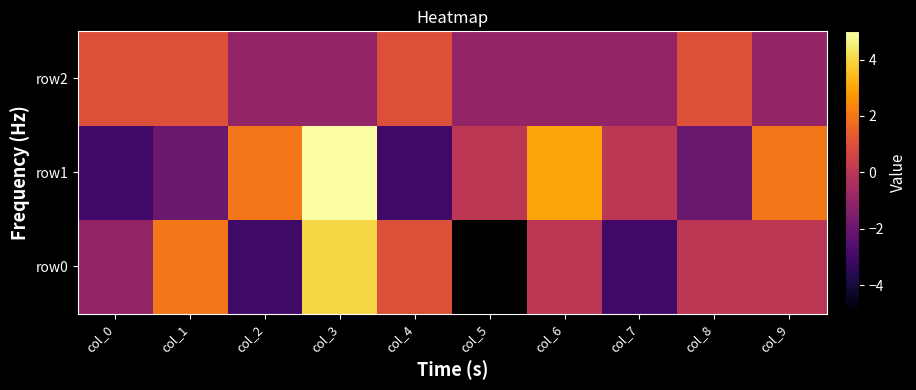

Reading left to right, transcribe all the data shown in this chart.

row0: col_0=-1	col_1=2	col_2=-3	col_3=4	col_4=1	col_5=-5	col_6=0	col_7=-3	col_8=0	col_9=0
row1: col_0=-3	col_1=-2	col_2=2	col_3=5	col_4=-3	col_5=0	col_6=3	col_7=0	col_8=-2	col_9=2
row2: col_0=1	col_1=1	col_2=-1	col_3=-1	col_4=1	col_5=-1	col_6=-1	col_7=-1	col_8=1	col_9=-1